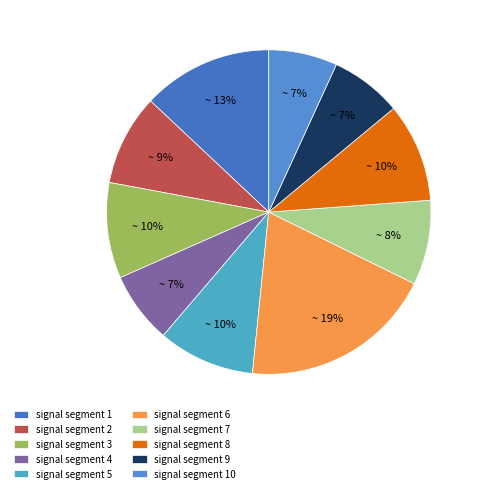

To the nearest percent, what percentage of the pie is signal segment 3?

10%